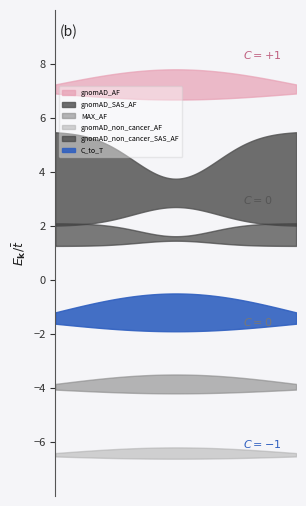

True or false: gnomAD_non_cancer_AF and C_to_T cross at least once.

False